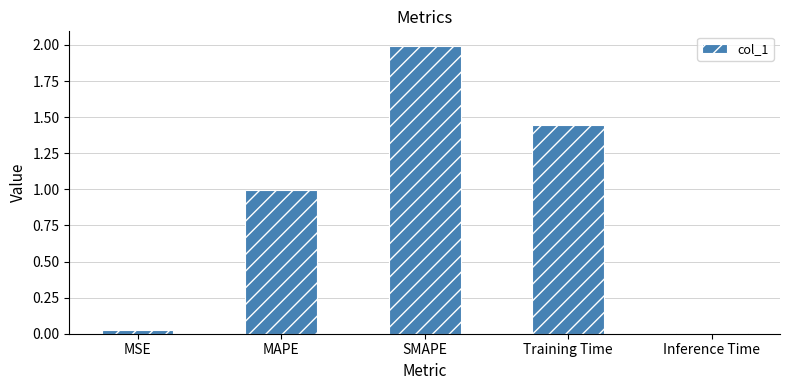

What position from the right is Inference Time?

1